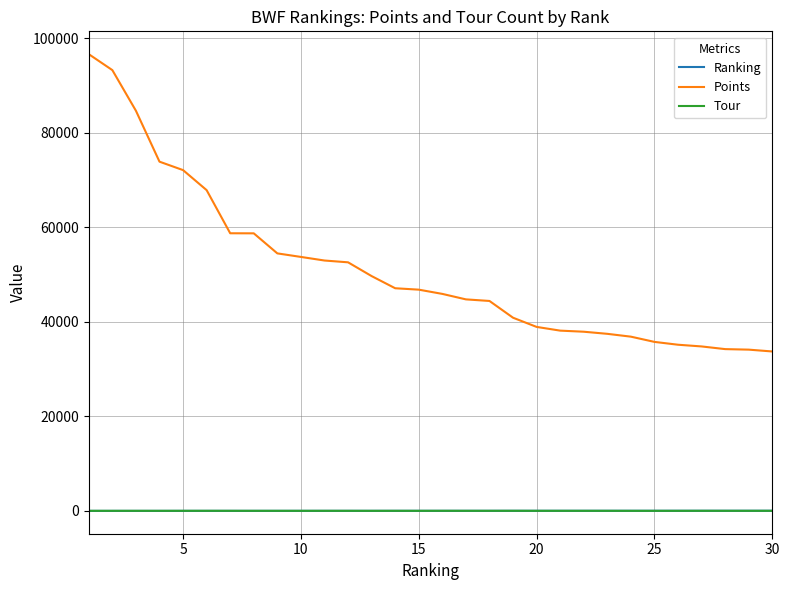

Which series has the widest spread of values?

Points